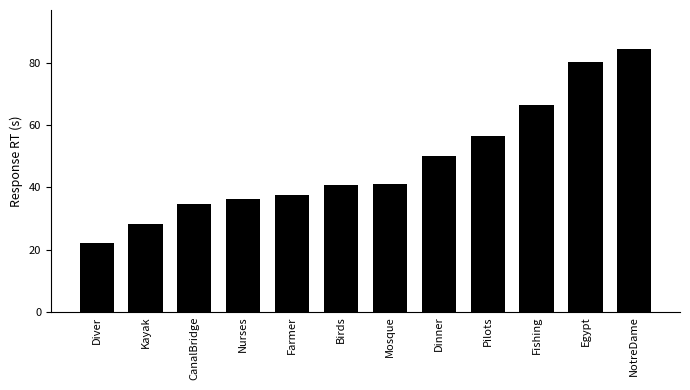

Does the chart contain any negative values?

No